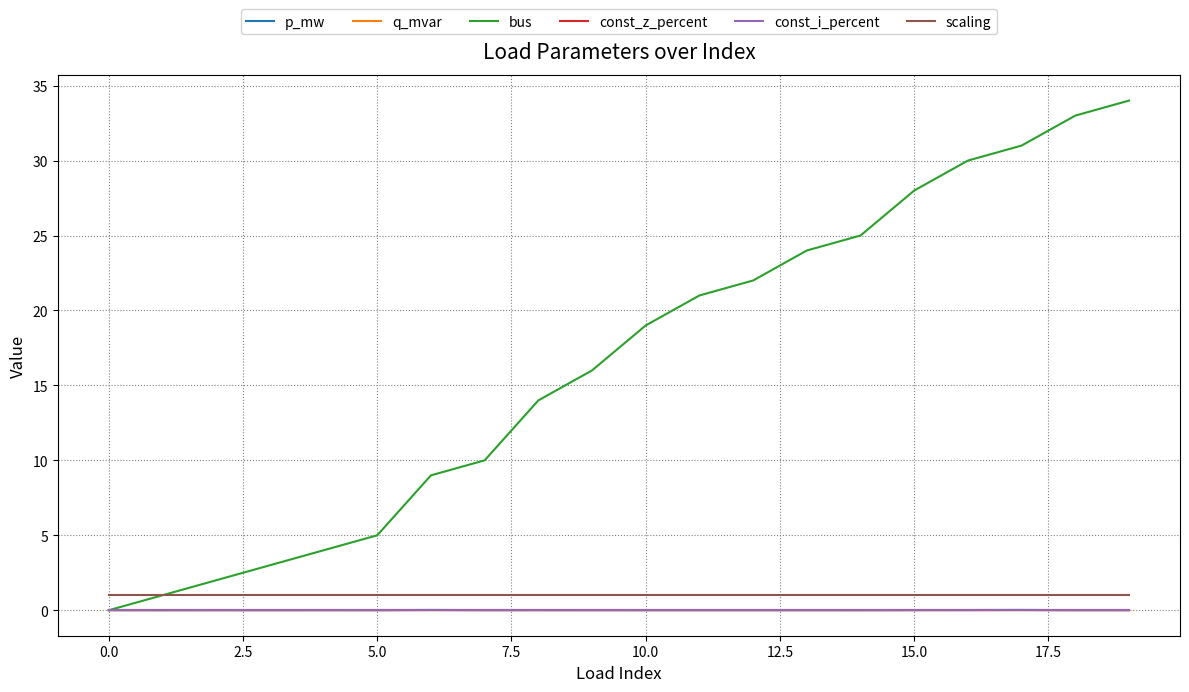

Reading left to right, extract all data points from this chart.

p_mw: 0.0	0.0	0.0	0.0	0.0	0.0	0.0	0.0	0.0	0.0	0.0	0.0	0.0	0.0	0.0	0.0	0.0	0.0	0.0	0.0
q_mvar: 0.0	0.0	0.0	0.0	0.0	0.0	0.0	0.0	0.0	0.0	0.0	0.0	0.0	0.0	0.0	0.0	0.0	0.0	0.0	0.0
bus: 0.0	1.0	2.0	3.0	4.0	5.0	9.0	10.0	14.0	16.0	19.0	21.0	22.0	24.0	25.0	28.0	30.0	31.0	33.0	34.0
const_z_percent: 0.0	0.0	0.0	0.0	0.0	0.0	0.0	0.0	0.0	0.0	0.0	0.0	0.0	0.0	0.0	0.0	0.0	0.0	0.0	0.0
const_i_percent: 0.0	0.0	0.0	0.0	0.0	0.0	0.0	0.0	0.0	0.0	0.0	0.0	0.0	0.0	0.0	0.0	0.0	0.0	0.0	0.0
scaling: 1.0	1.0	1.0	1.0	1.0	1.0	1.0	1.0	1.0	1.0	1.0	1.0	1.0	1.0	1.0	1.0	1.0	1.0	1.0	1.0